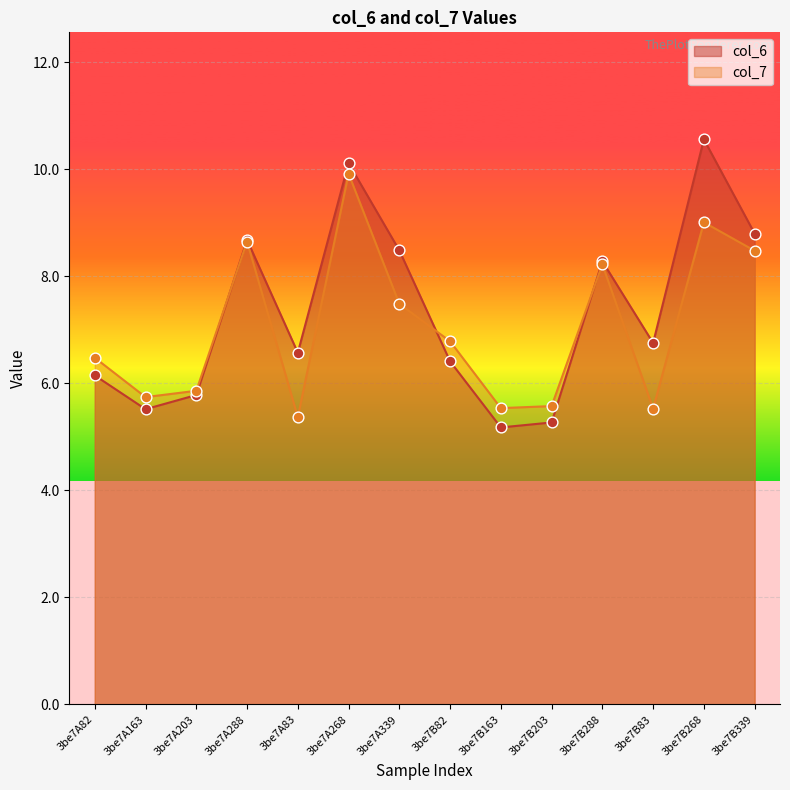

Which series has the largest total across all categories?

col_6